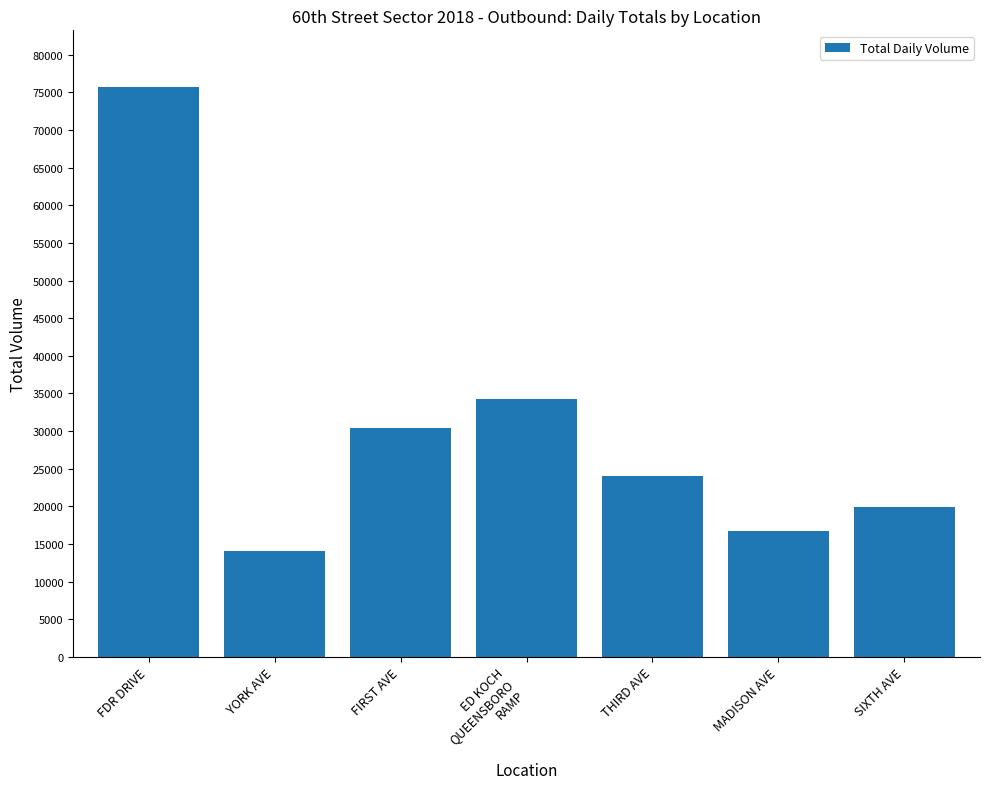

What is the label of the 7th bar from the left?

SIXTH AVE